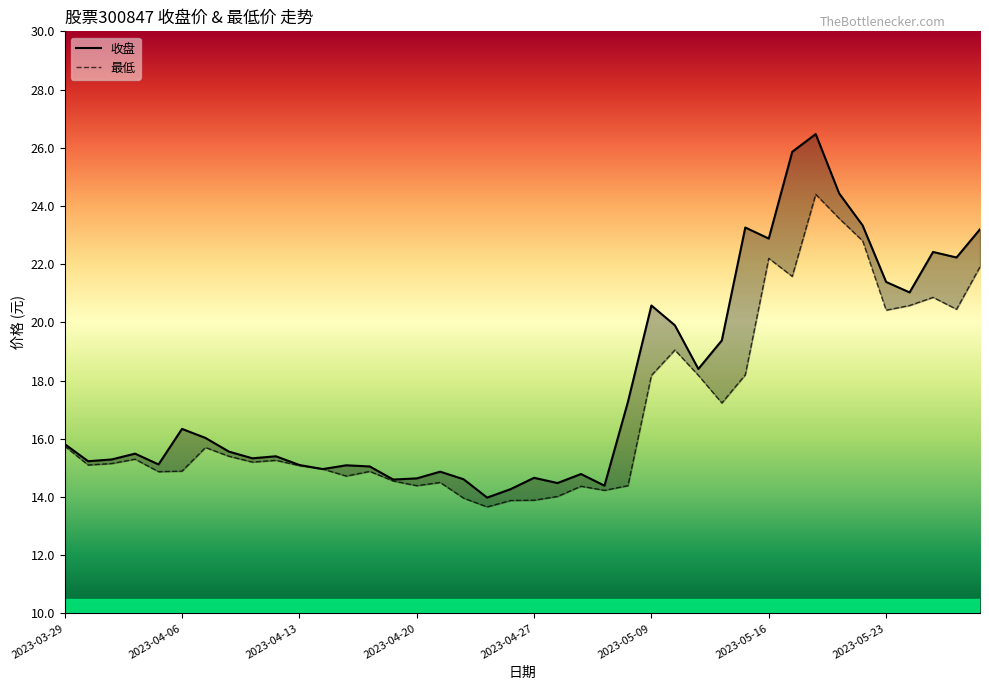

The value of 最低 at 2023-05-26 is 13.1. True or false?

False